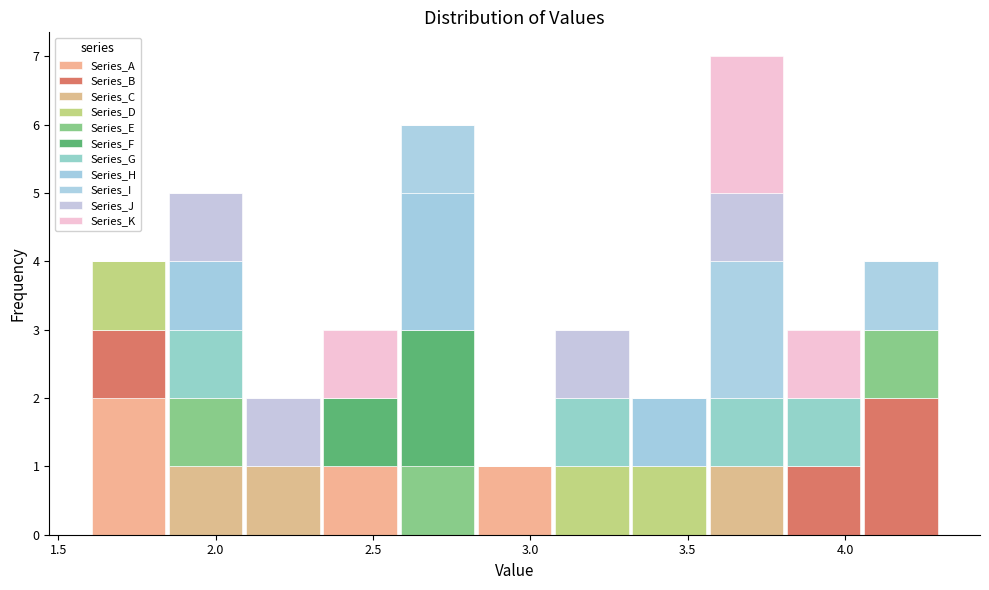

What is the total height of the stacked bar covering 2.85 to 3.05 on the x-axis? Neither the bar edges nor the heights are printed on the chart, so give them approximately, as read against the axes.

1